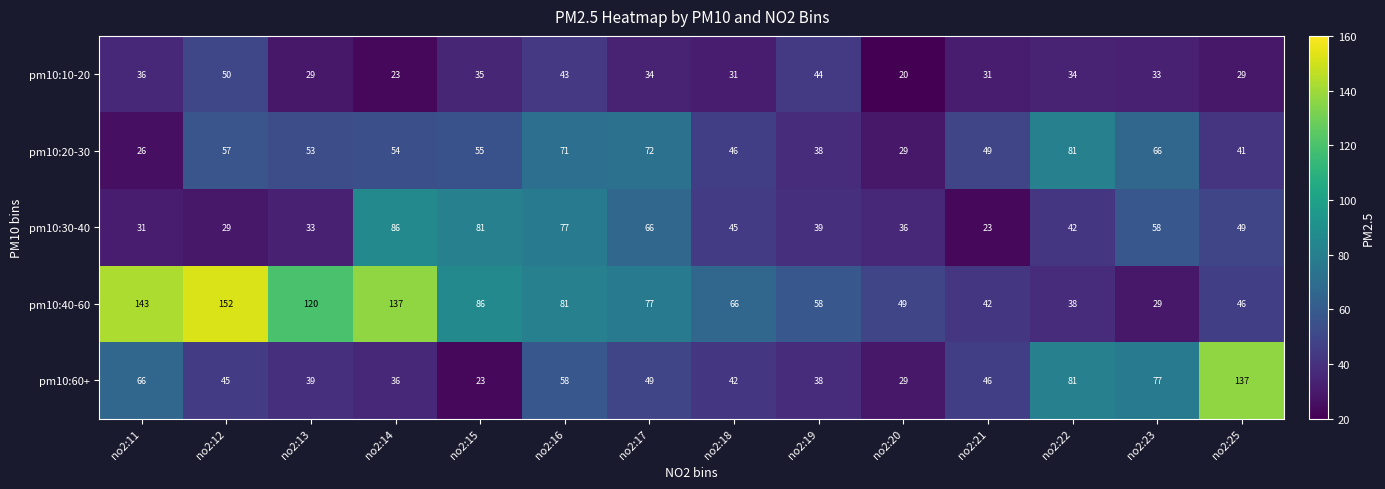

True or false: pm10:60+ has a value of 63 at no2:13.

False